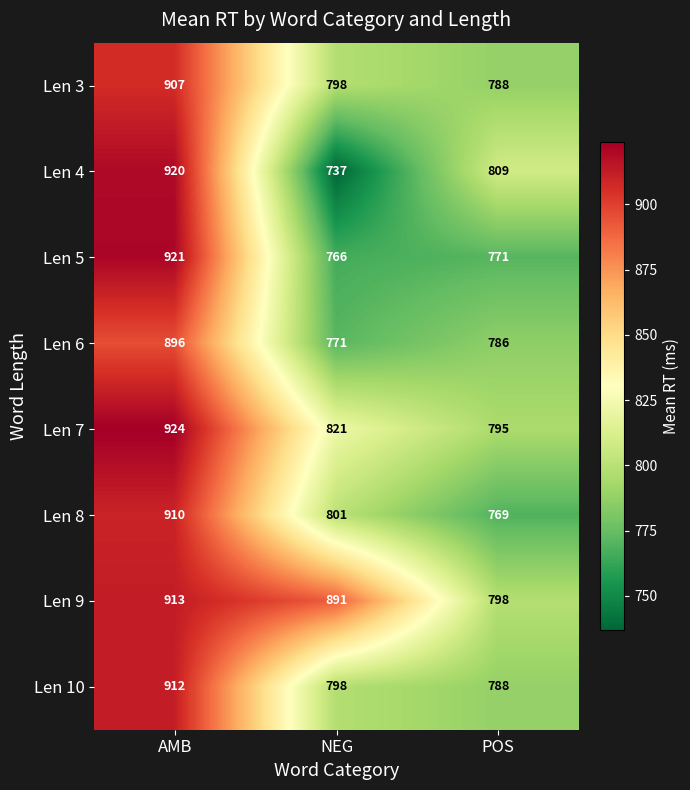

What is the maximum value shown in the chart?

924